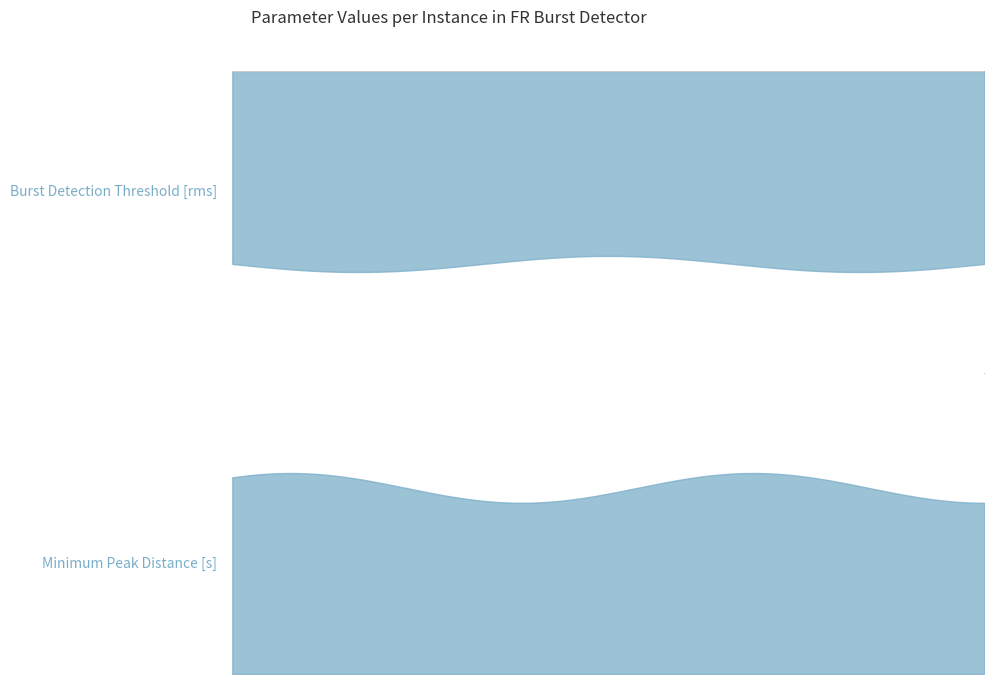

What is the average value of the Burst Detection Threshold [rms] series?

1.2